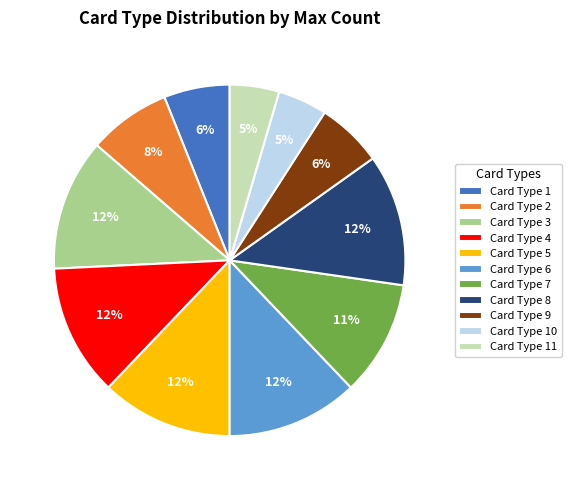

Does any single category account for the majority?

No